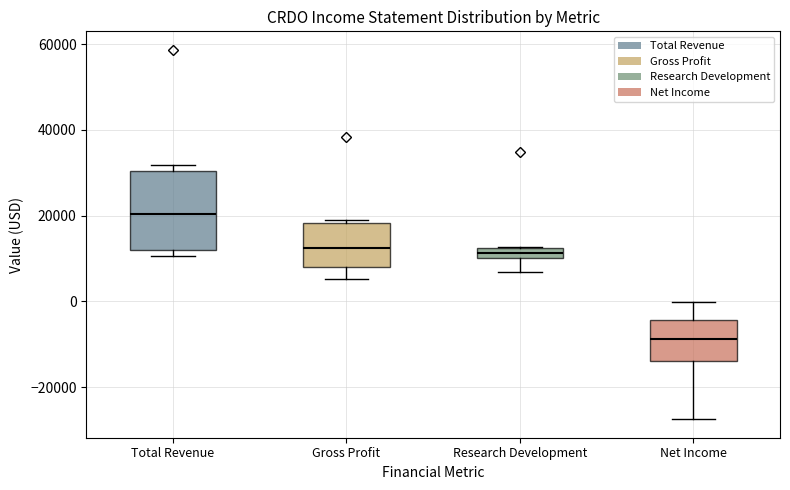

Which box's median line is the highest?

Total Revenue